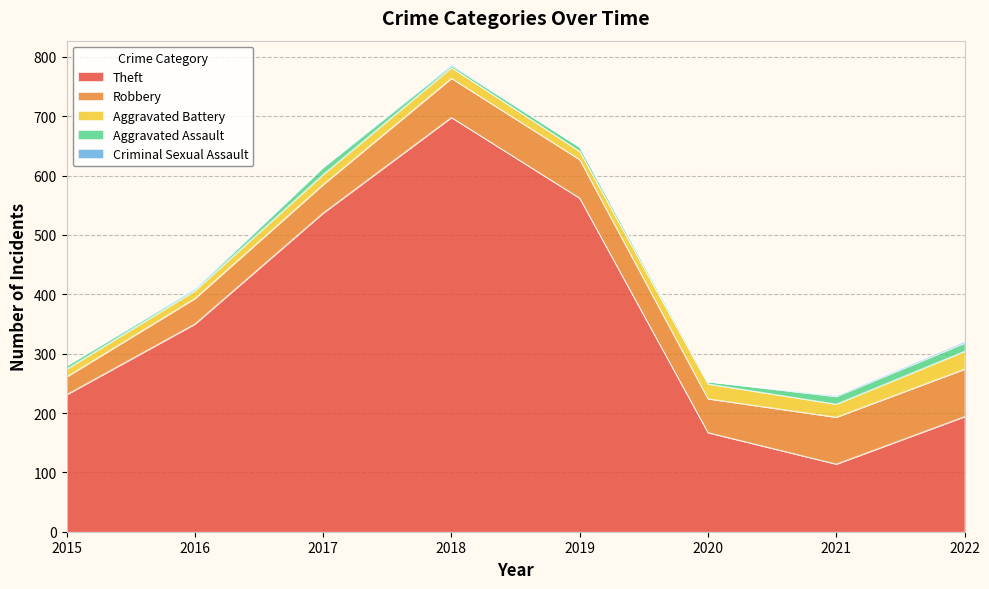

True or false: Criminal Sexual Assault has more than 1 points higher than both neighbors.

True